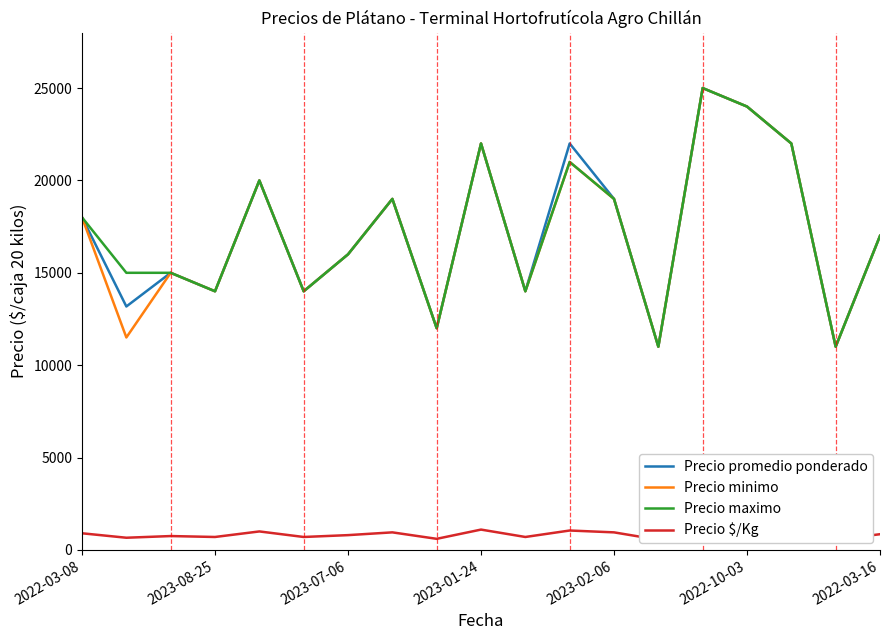

Rank the series by their maximum value, from lowest to highest.

Precio $/Kg, Precio promedio ponderado, Precio minimo, Precio maximo